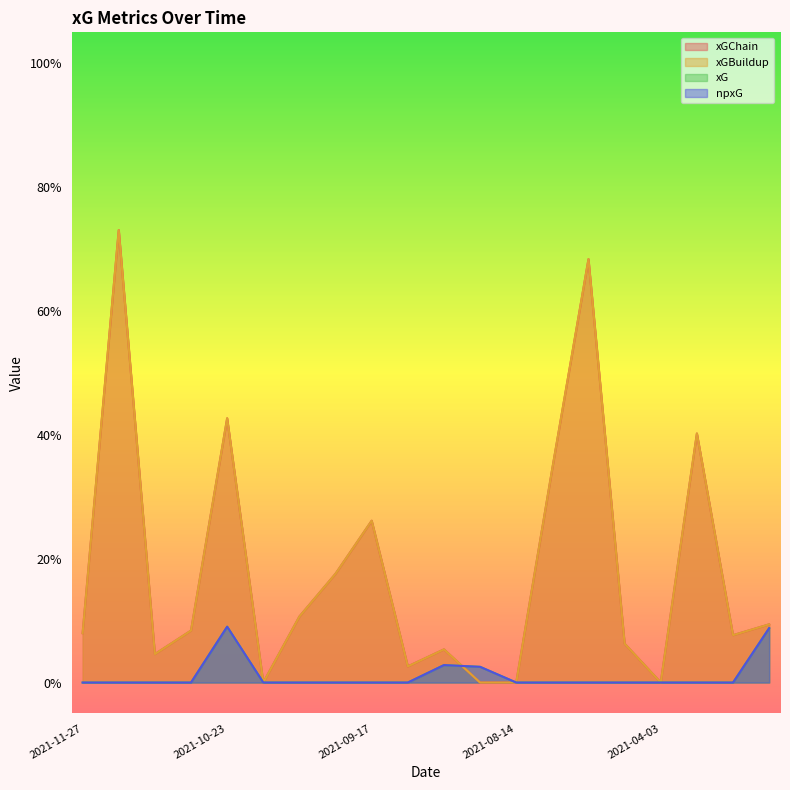

The value of xGChain at 2021-02-23 is 0.2. True or false?

False